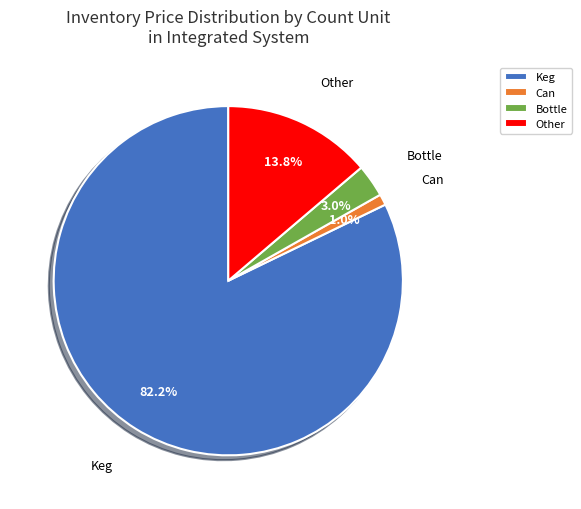

Rank the categories by value from lowest to highest.

Can, Bottle, Other, Keg